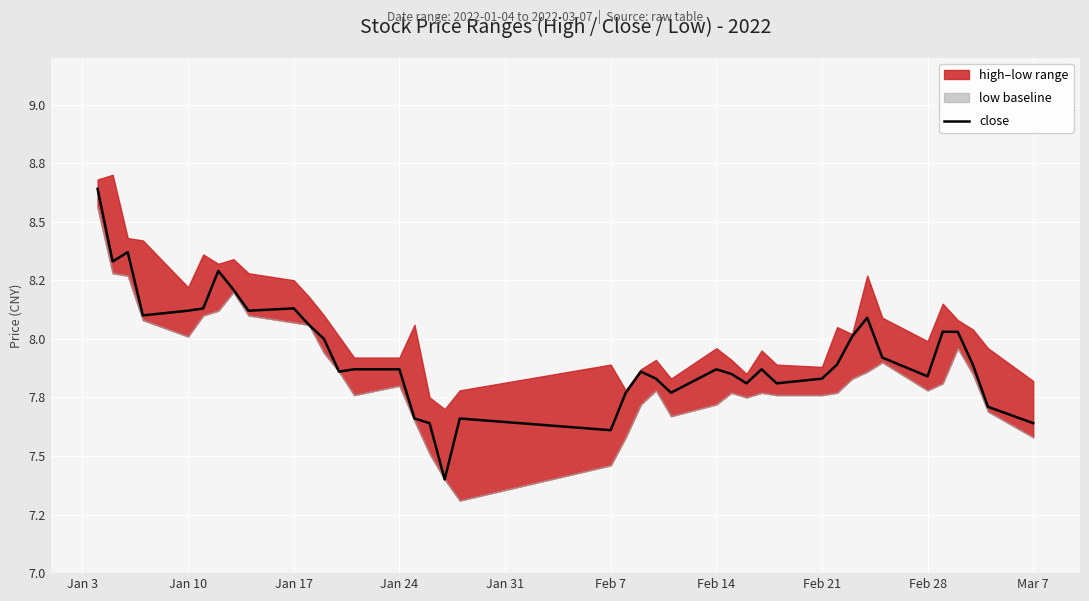

What is the difference between the maximum and second lowest values?

1.0